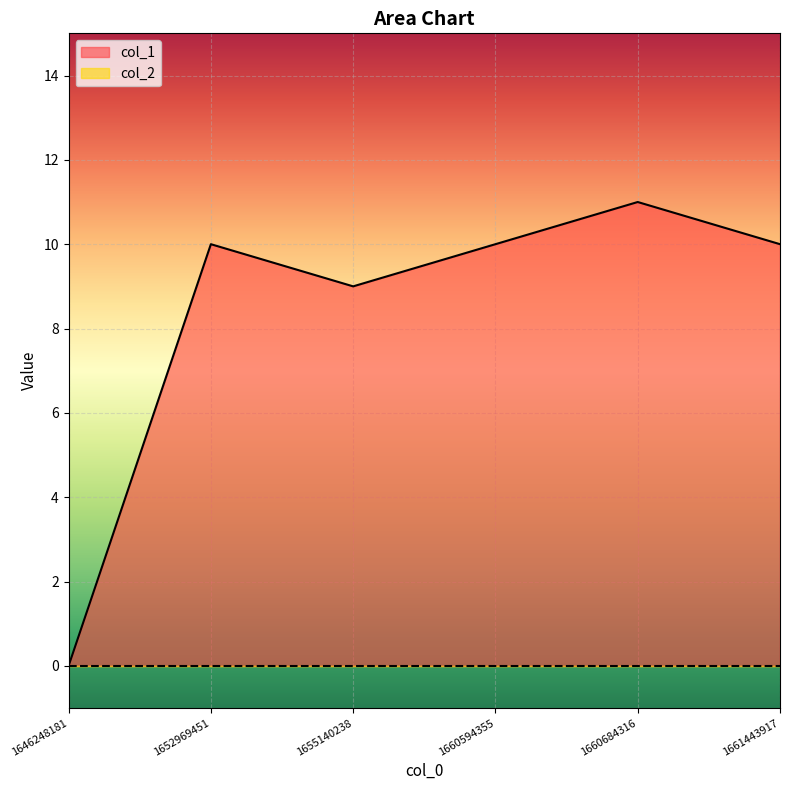

What is the value of the 5th point from the left?

11